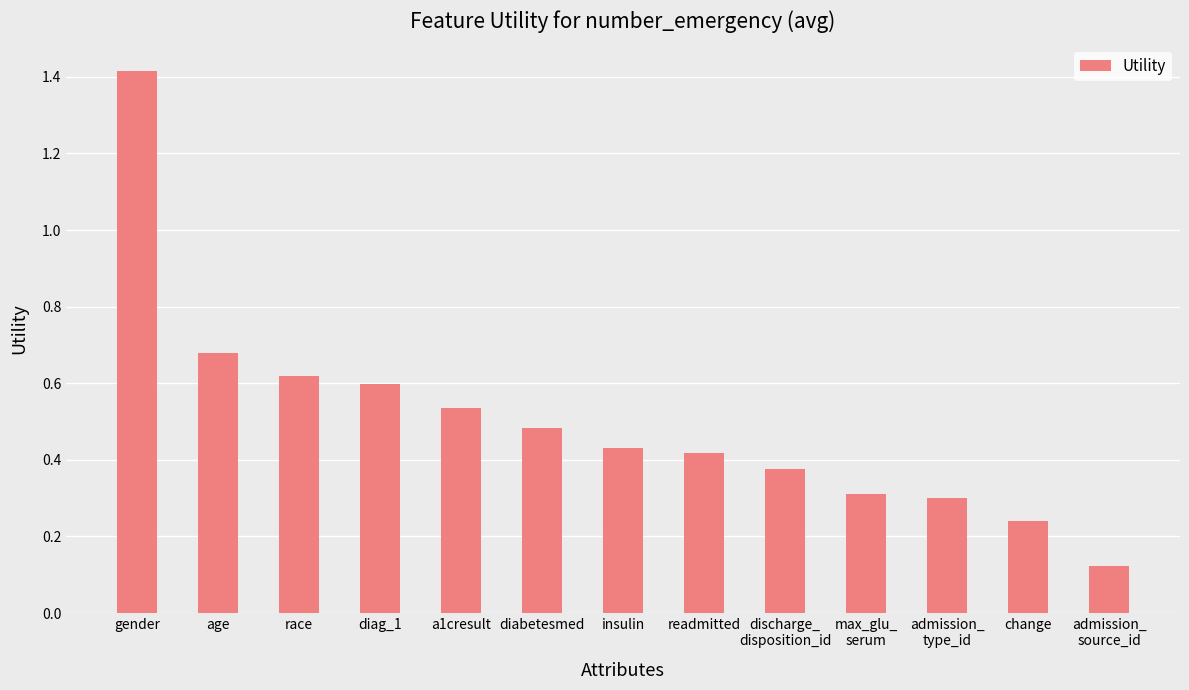

What is the sum of all values?

6.5